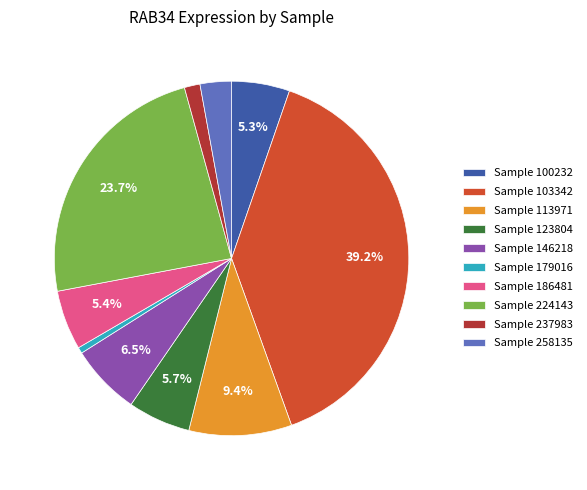

Count the number of slices in the pie.

10